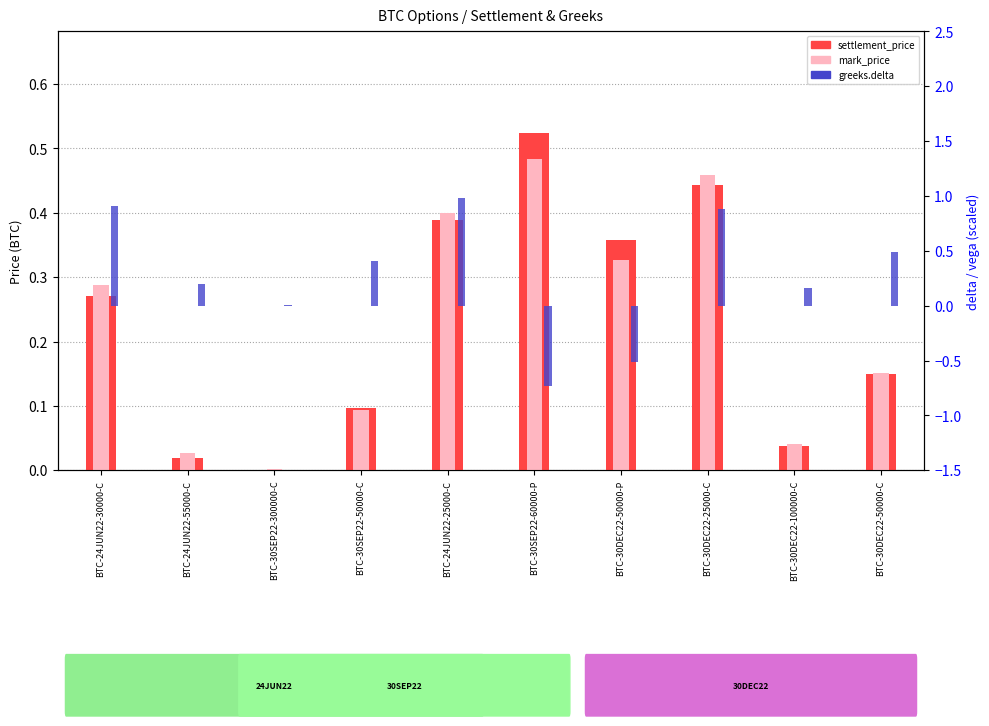

List the series in order of their peak value, highest first.

greeks.delta, settlement_price, mark_price